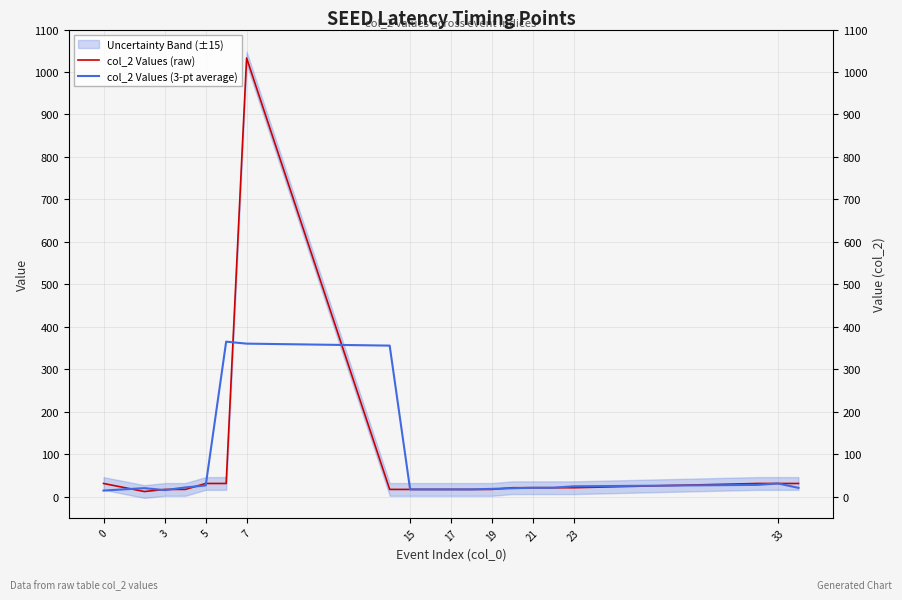

What is the sum of all col_2 Values (raw) values?

1451.0